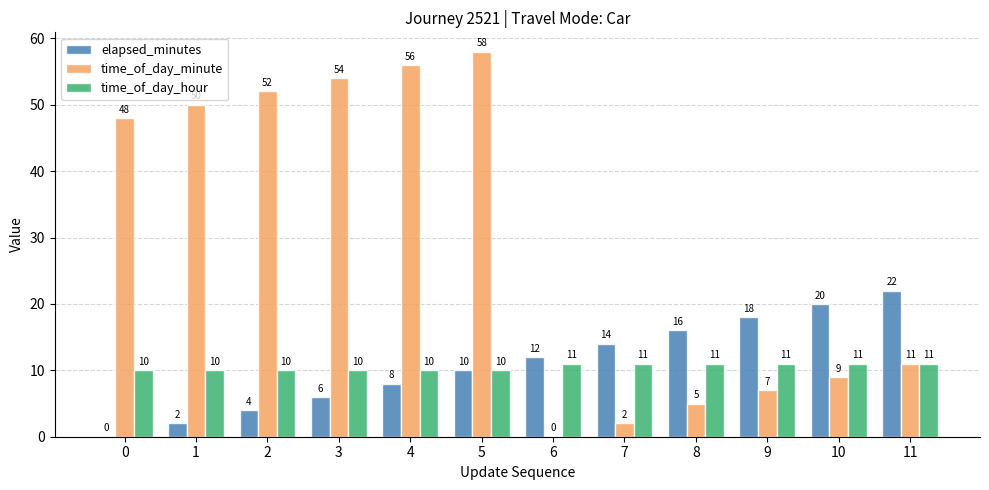

True or false: elapsed_minutes has a value of 22 at 11.

True